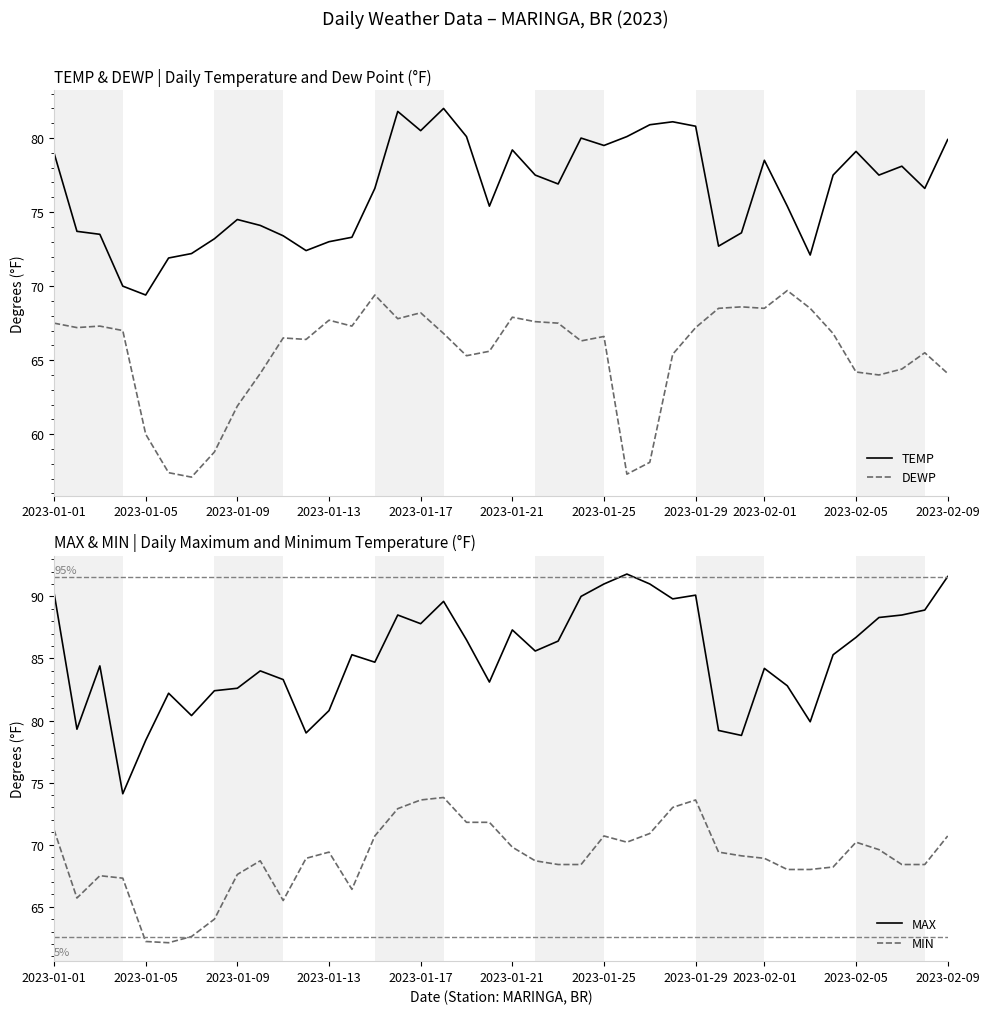

The TEMP series shows 114.8 at 2023-01-29. True or false?

False